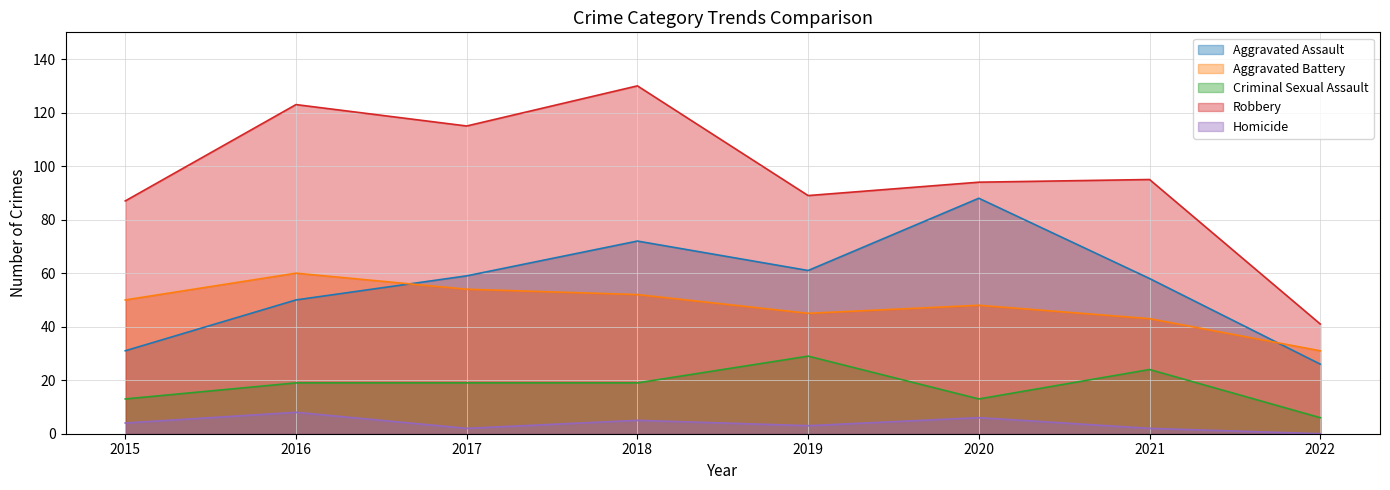

How many data points in Aggravated Assault are less than 59?

4